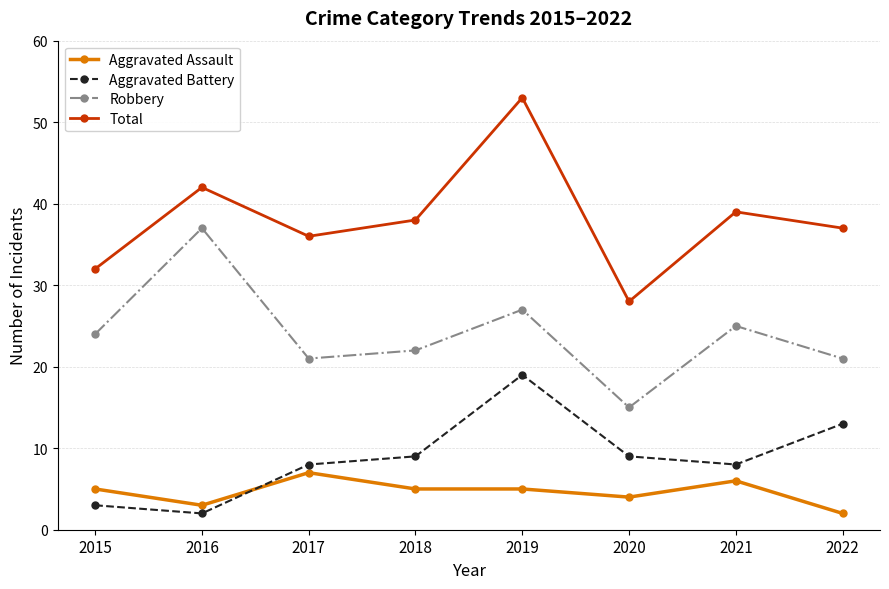

What is the difference between the maximum and second lowest values in the Aggravated Battery series?

16